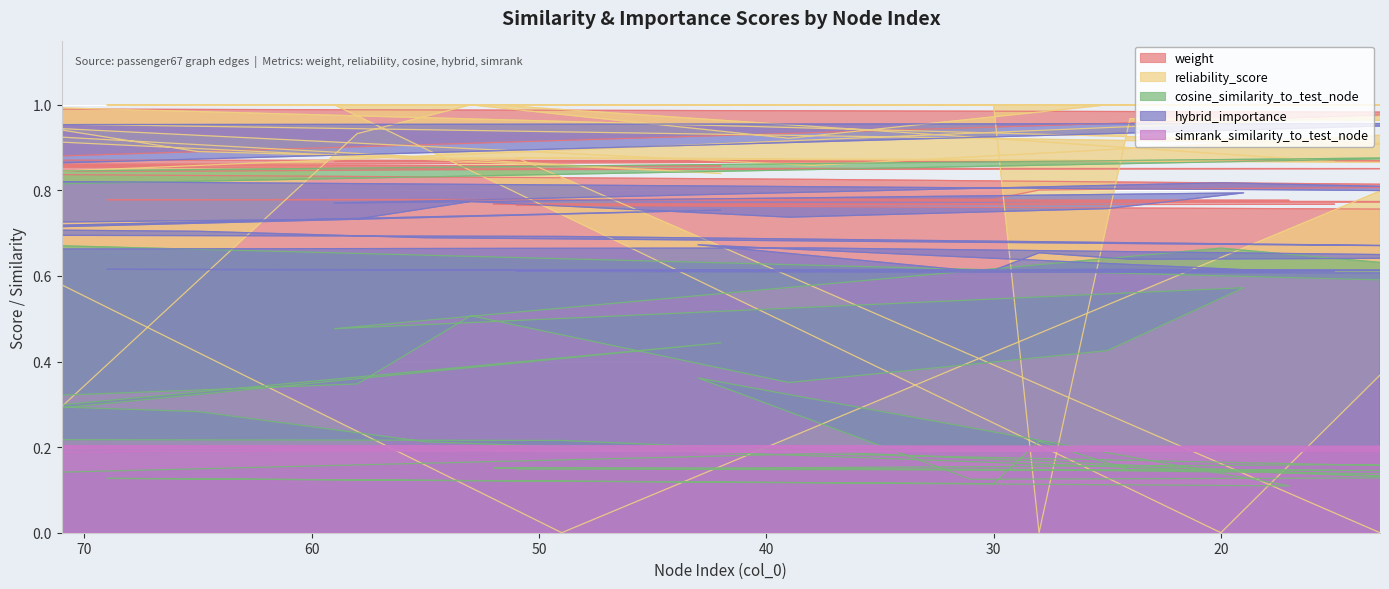

At which category is the sum across all series the highest?

71